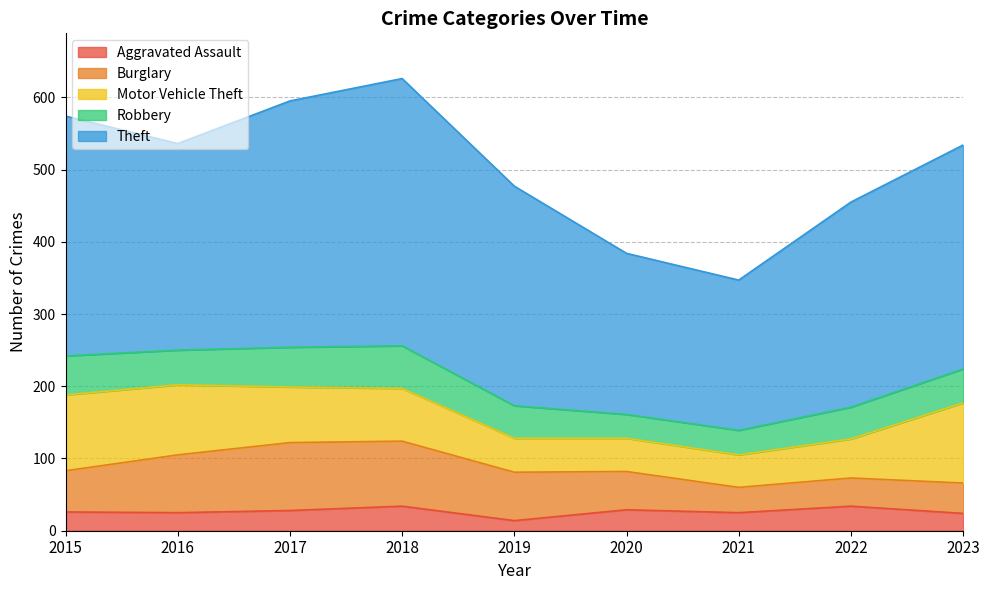

Where is Aggravated Assault nearest to the value 24?

2023